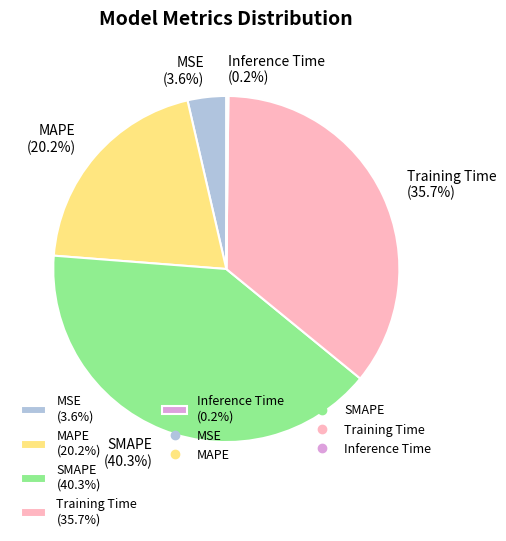

To the nearest percent, what is the average slice percentage?

20%